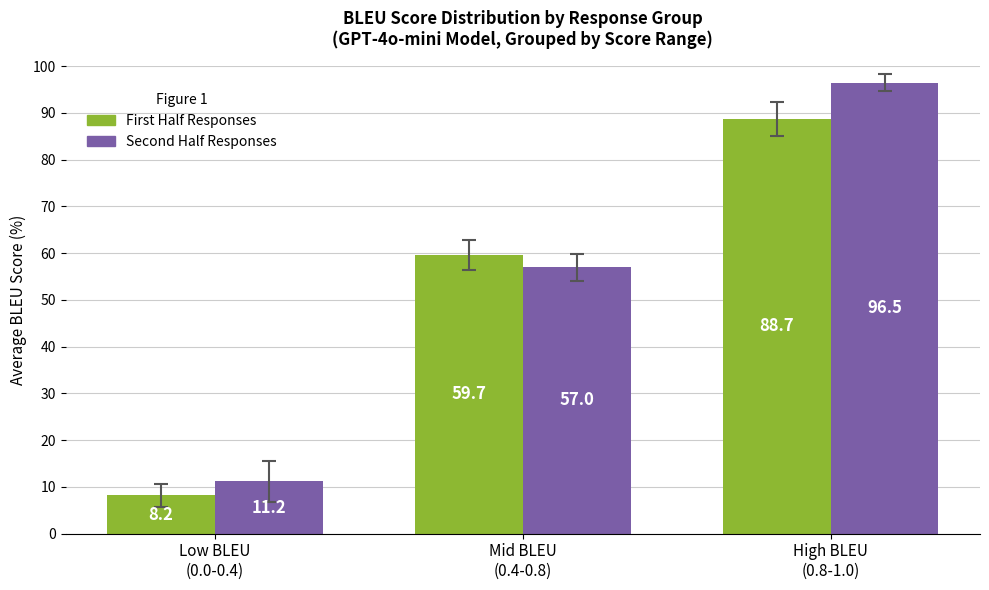

Which series has the widest spread of values?

Second Half Responses